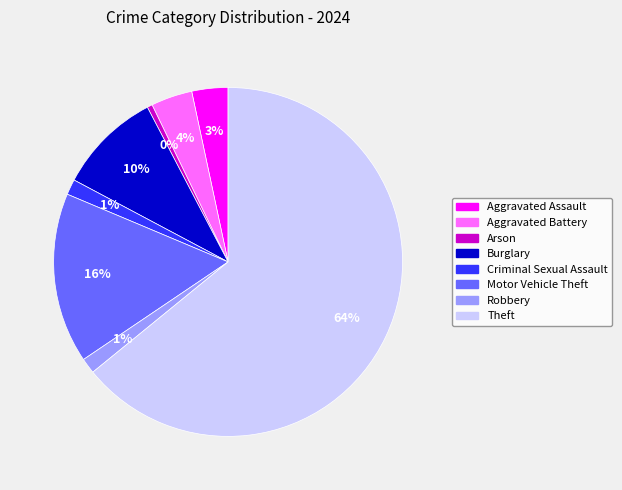

Is Burglary the majority of the pie?

No